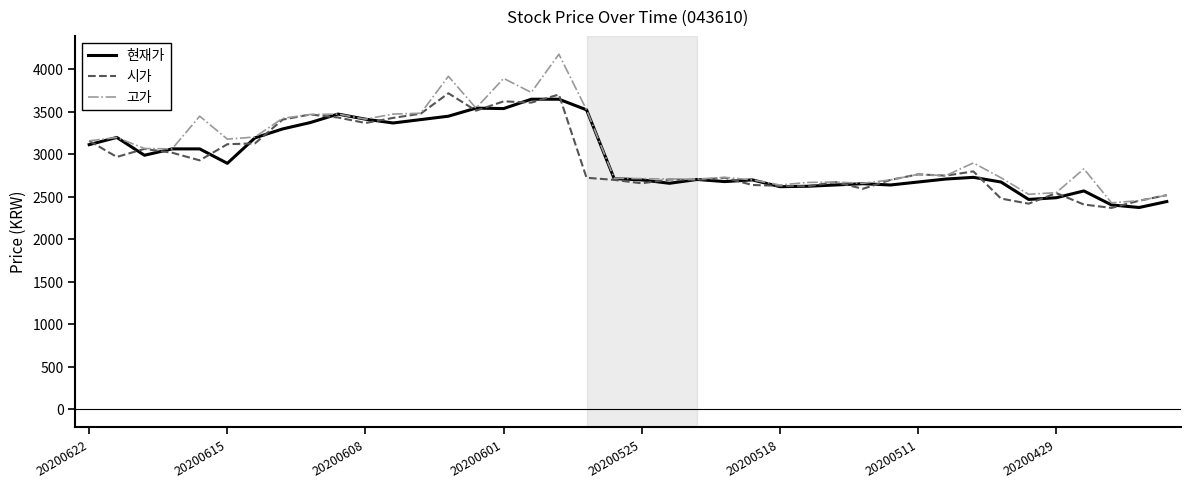

Which series has the widest spread of values?

고가